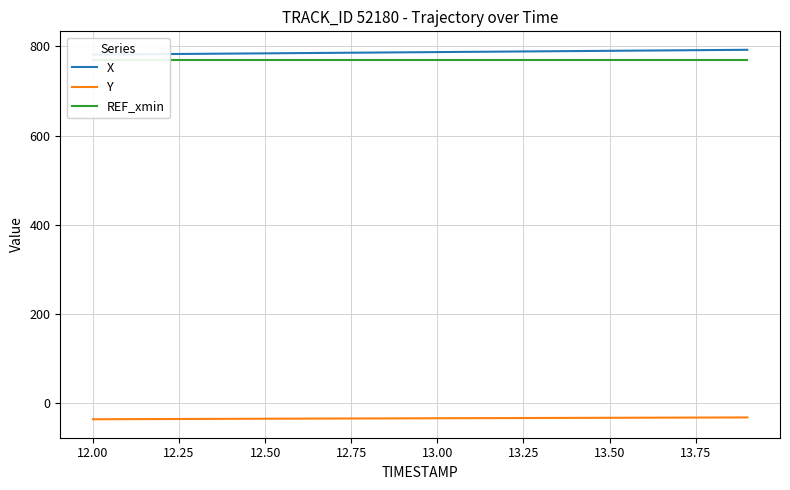

True or false: REF_xmin has more than 1 points higher than both neighbors.

False